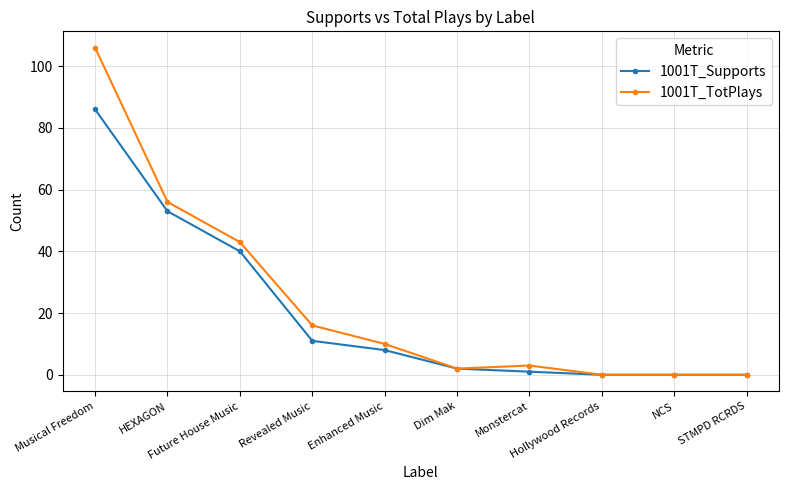

List the series in order of their overall mean, lowest first.

1001T_Supports, 1001T_TotPlays